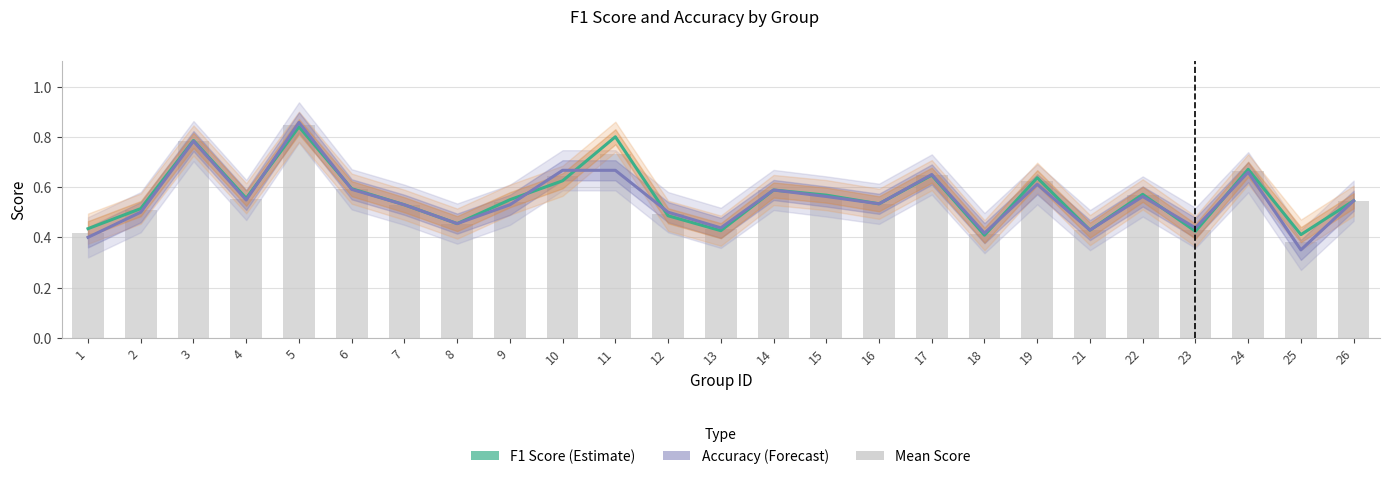

What is the difference between the second highest and second lowest values in the f1 series?

0.4